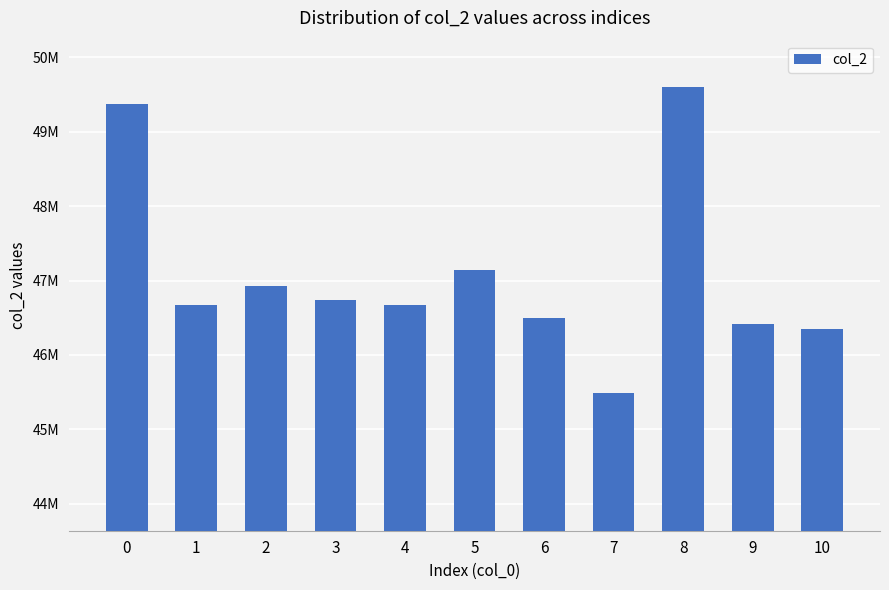

Does the chart contain any negative values?

No